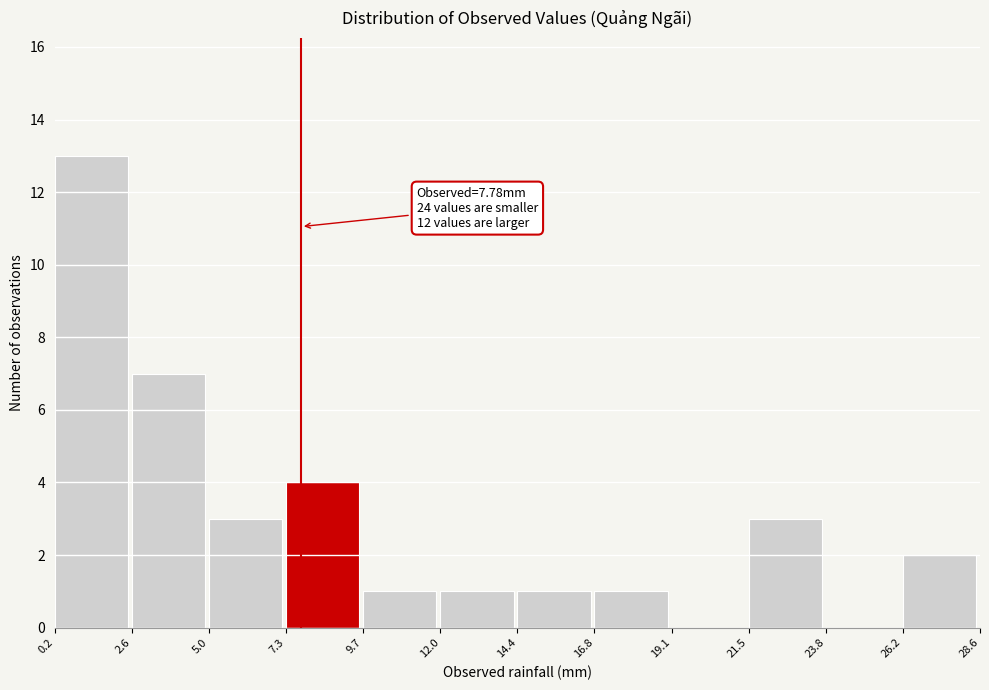

Which range on the x-axis has the tallest bar?

0.2 to 2.6